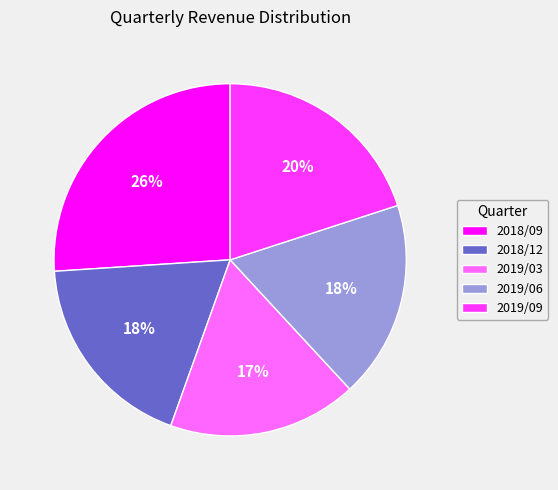

To the nearest percent, what portion does 2019/06 represent?

18%